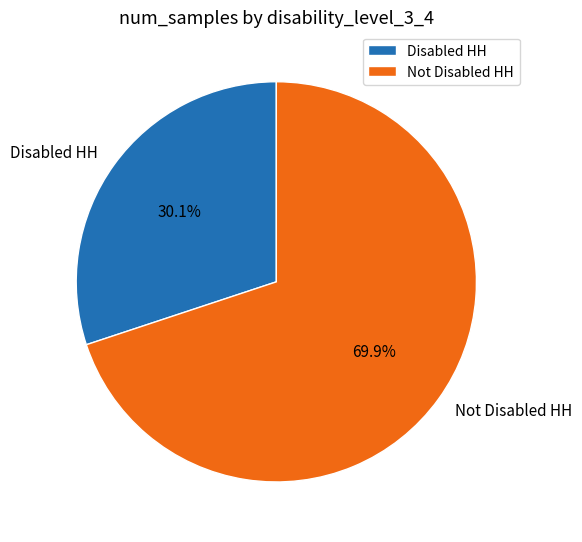

Does Not Disabled HH account for over 50% of the chart?

Yes